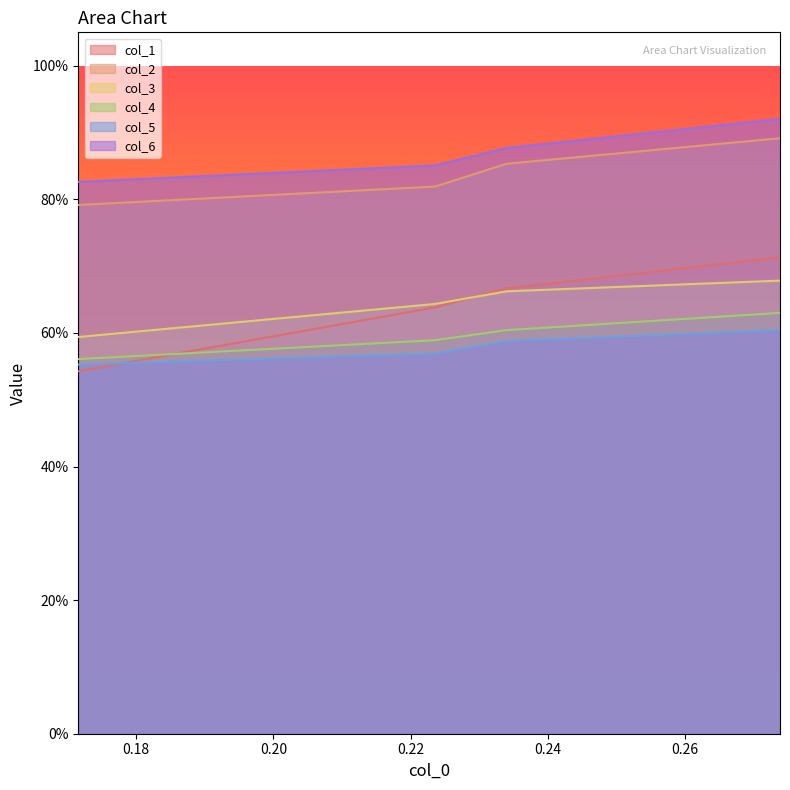

What is the sum of the col_3 values at 0.22 and 0.18?

1.3